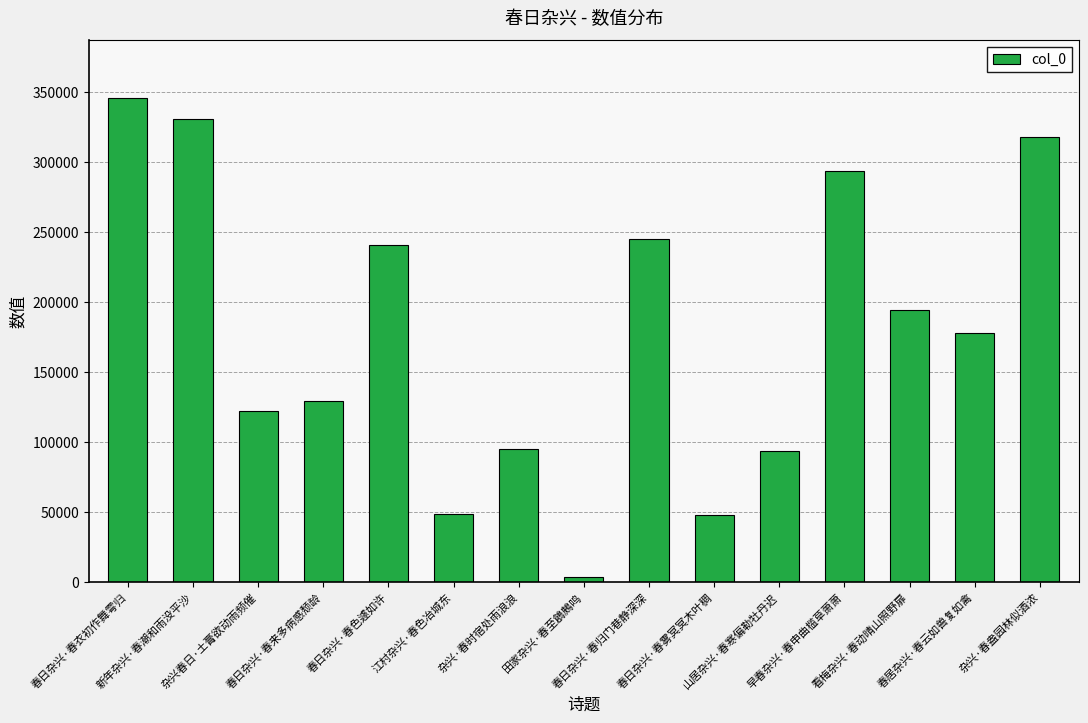

The chart shows a value of 129113 at 春日杂兴·春来多病感颓龄. True or false?

True